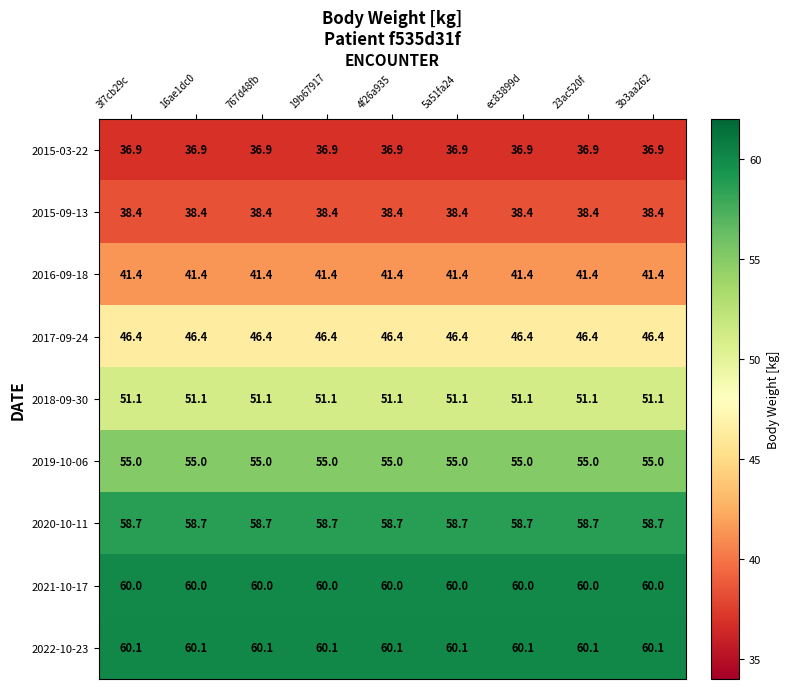

The value of 2018-09-30 at 4f26a935 is 51.1. True or false?

True